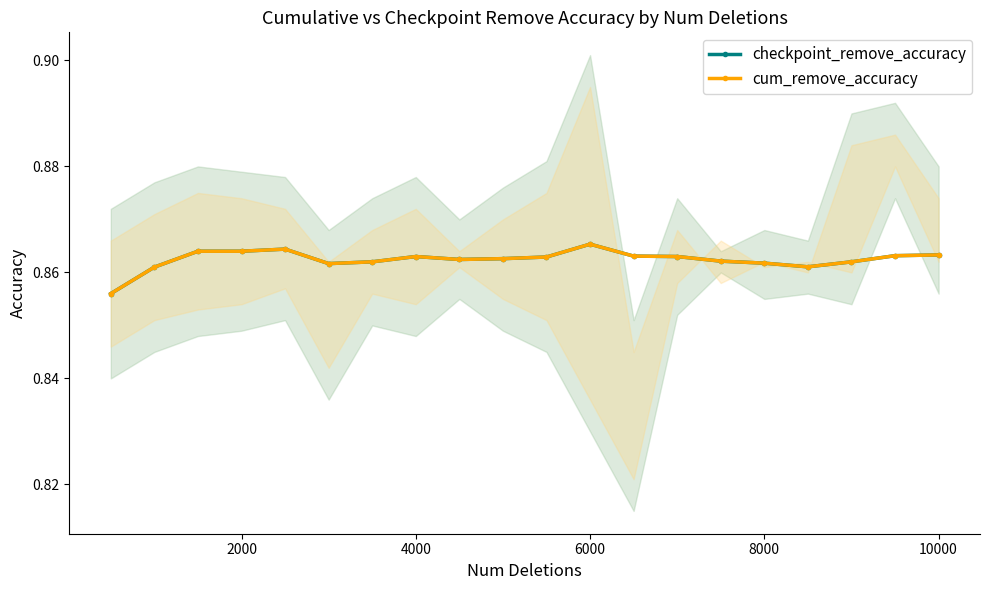

What is the sum of all checkpoint_remove_accuracy values?

17.2